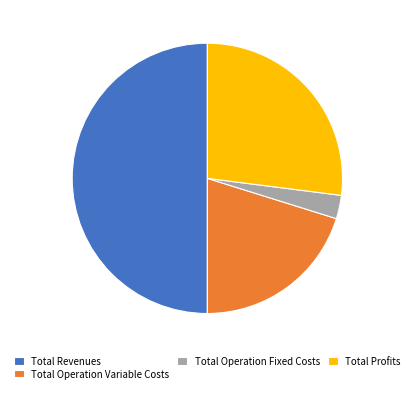

Count the number of slices in the pie.

4